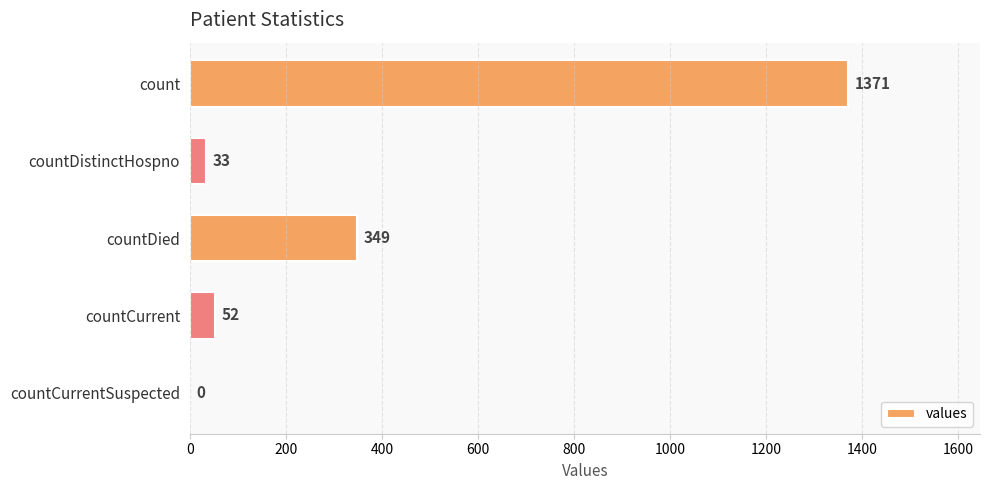

Which label corresponds to the largest value in the chart?

count